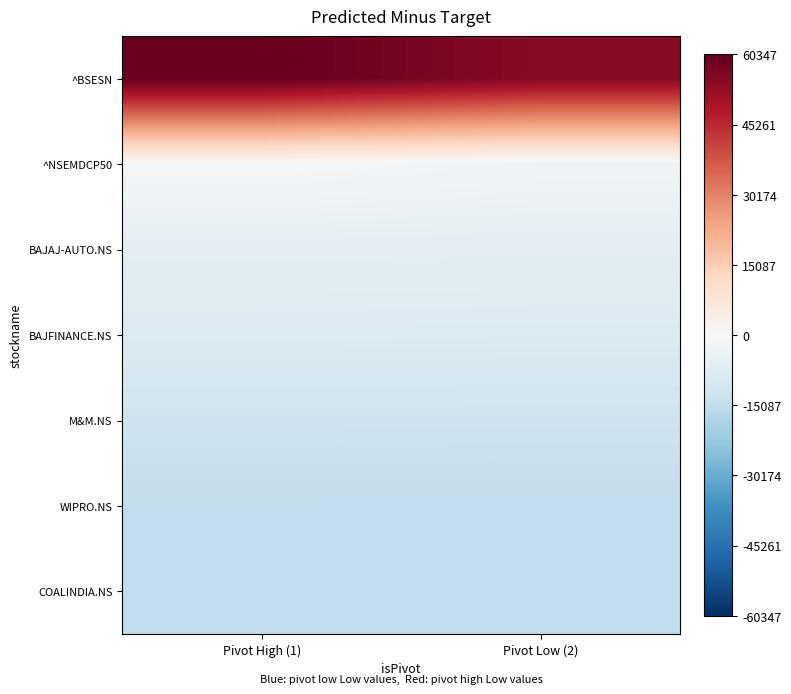

Rank the series at Pivot Low (2) from highest to lowest value.

^BSESN, ^NSEMDCP50, BAJAJ-AUTO.NS, BAJFINANCE.NS, M&M.NS, WIPRO.NS, COALINDIA.NS